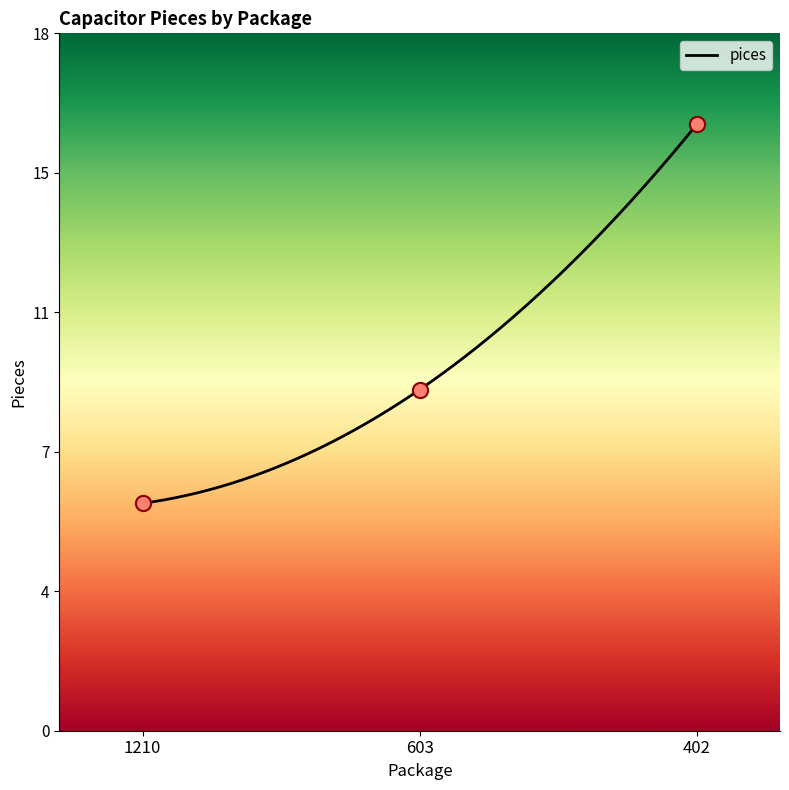

What is the change in value from 1210 to 603?

+3